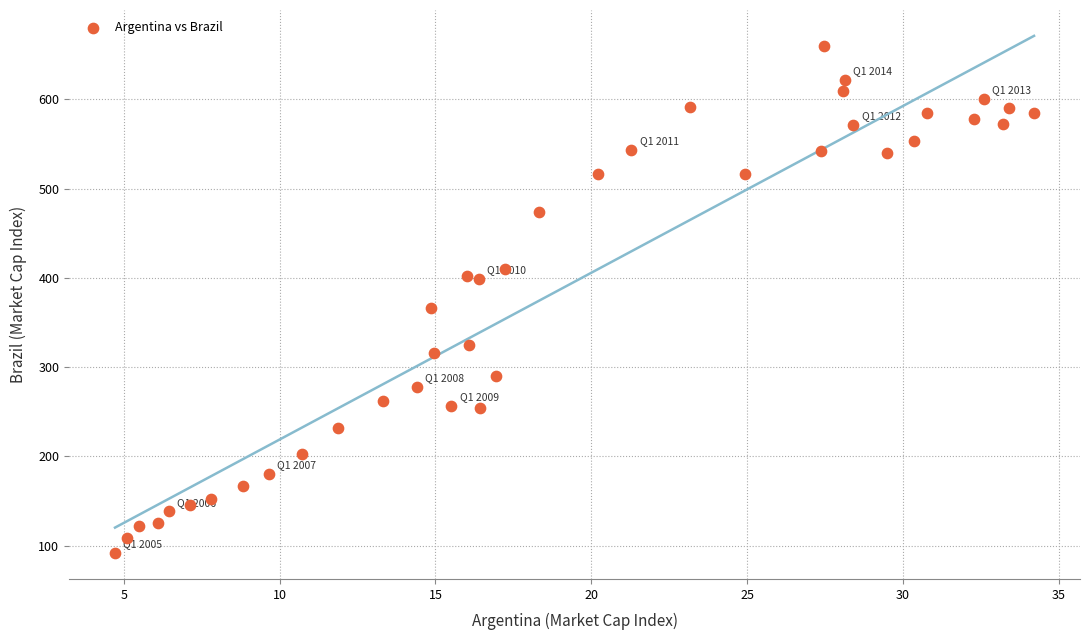

What Y value in the scatter plot is closest to 375?

365.9